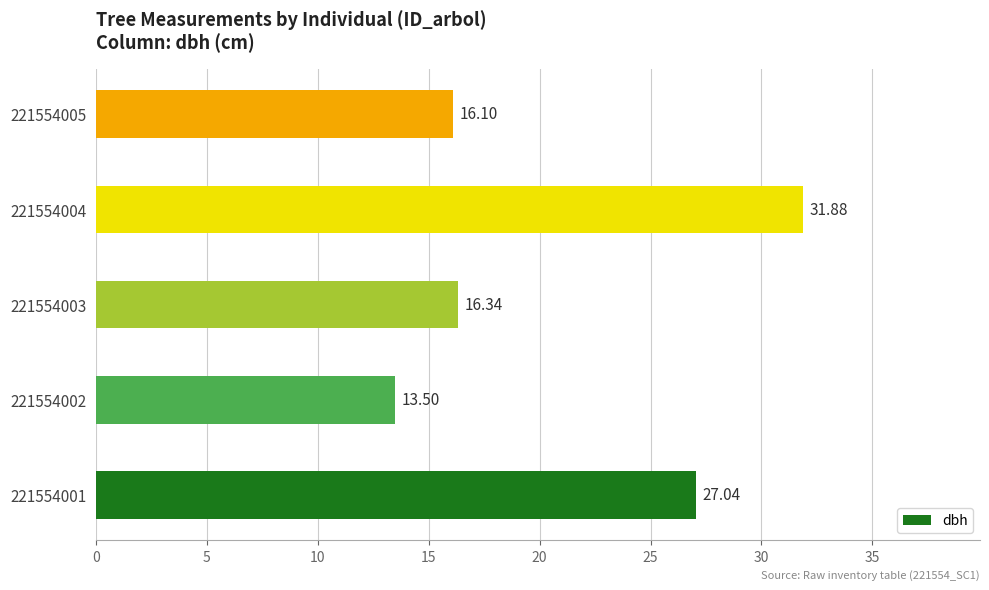

List the labels in order of value, smallest first.

221554002, 221554005, 221554003, 221554001, 221554004